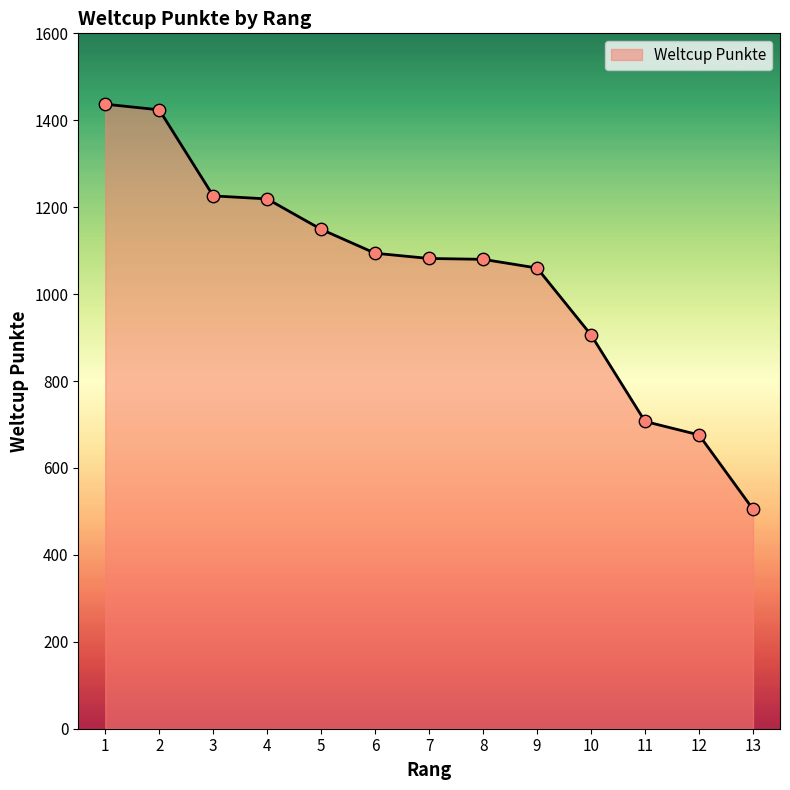

What is the ratio of the value at 8 to the value at 6?

1.0